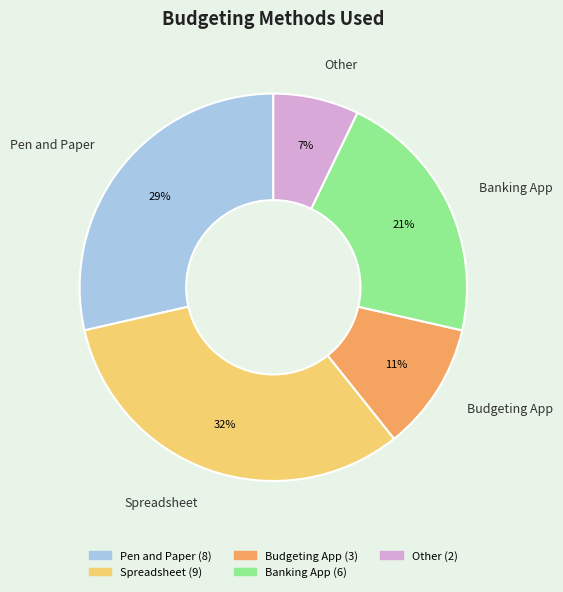

To the nearest percent, what is the combined percentage of Budgeting App and Spreadsheet?

43%